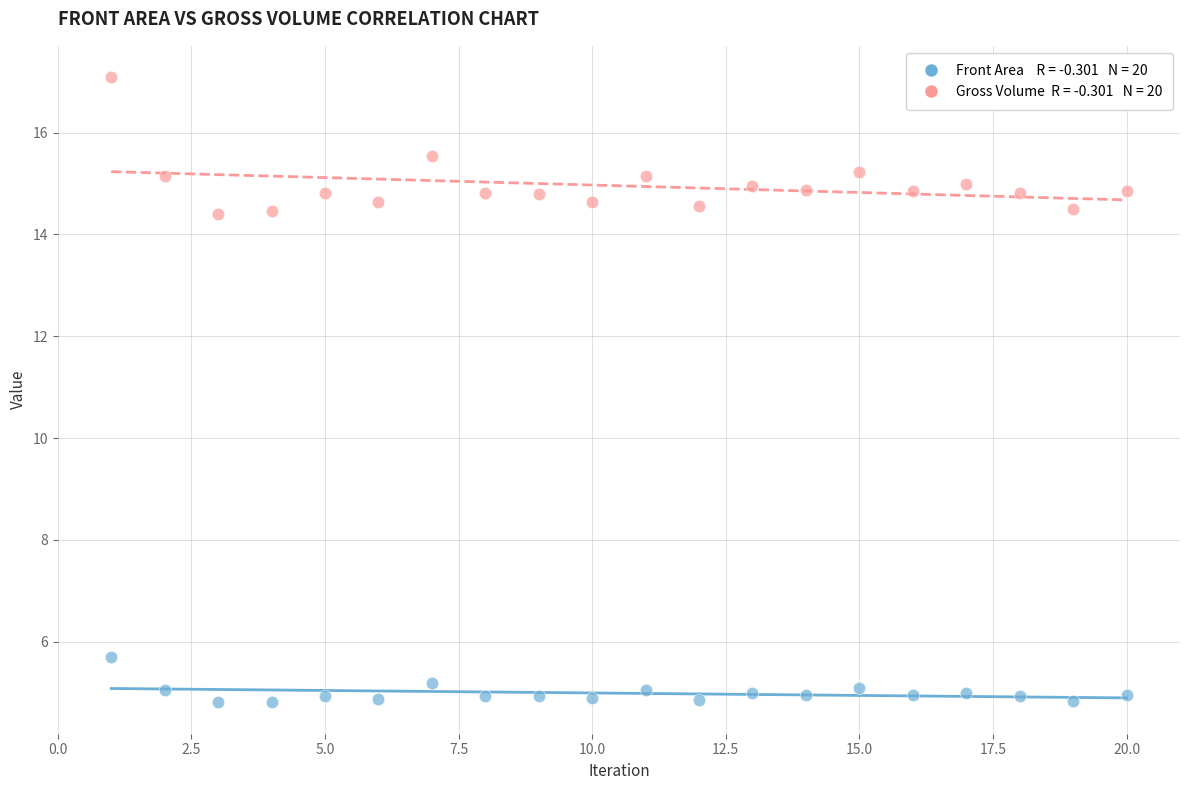

Across all data points, what is the range of X values (max minus min)?

19.0